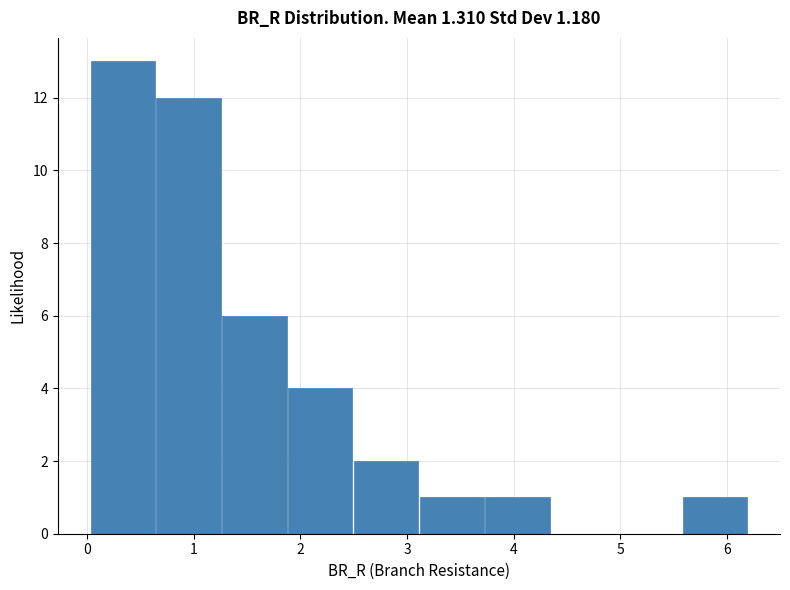

Reading left to right, list every bar in this chart as the range it spans on the x-axis followed by its height. Neither the bar edges nor the heights are printed on the chart, so give them approximately, as read against the axes.

0.0 to 0.6: 13
0.6 to 1.3: 12
1.3 to 1.9: 6
1.9 to 2.5: 4
2.5 to 3.1: 2
3.1 to 3.7: 1
3.7 to 4.3: 1
4.3 to 5.0: 0
5.0 to 5.6: 0
5.6 to 6.2: 1